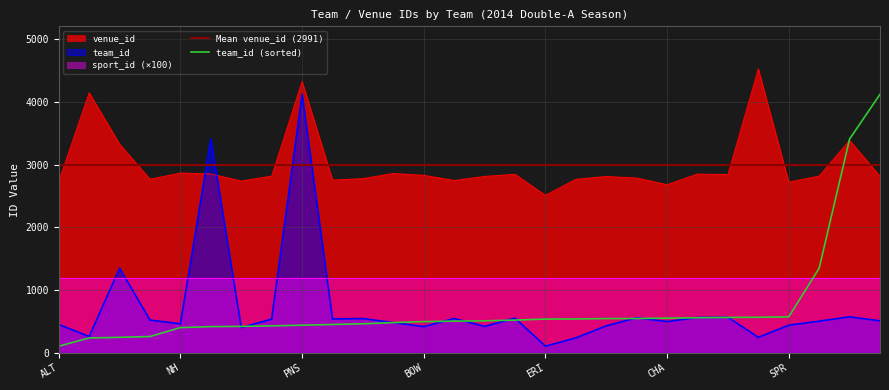

Which series changed the most between REA and CHA?

venue_id